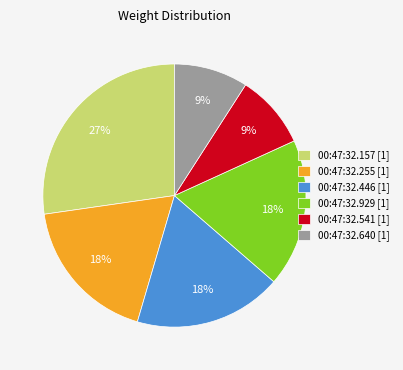

How many segments does this pie chart have?

6